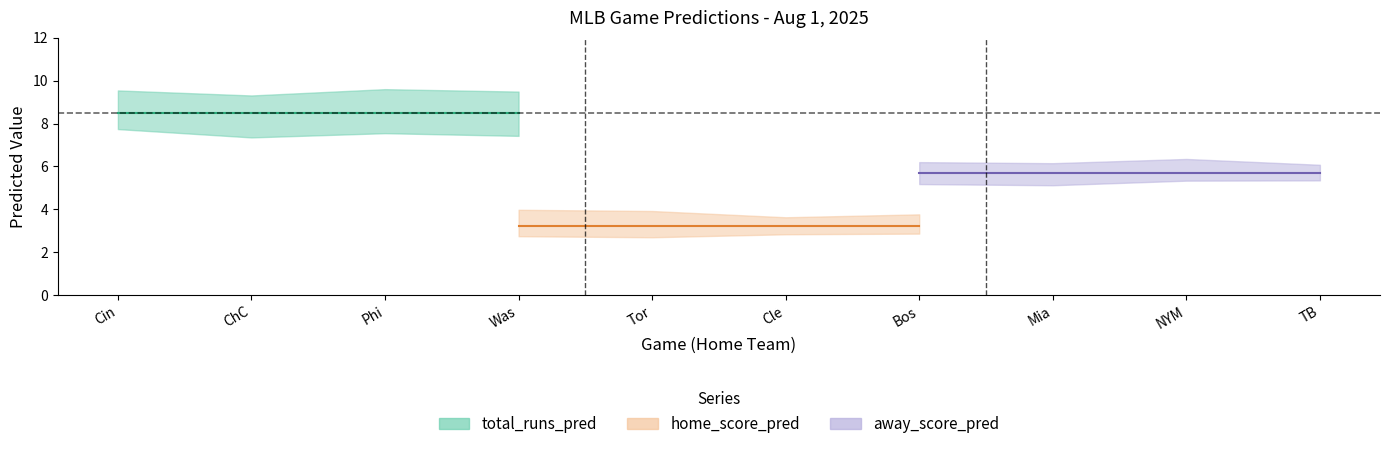

What is the value of the home_score_pred point at the 1st from the left?

3.2